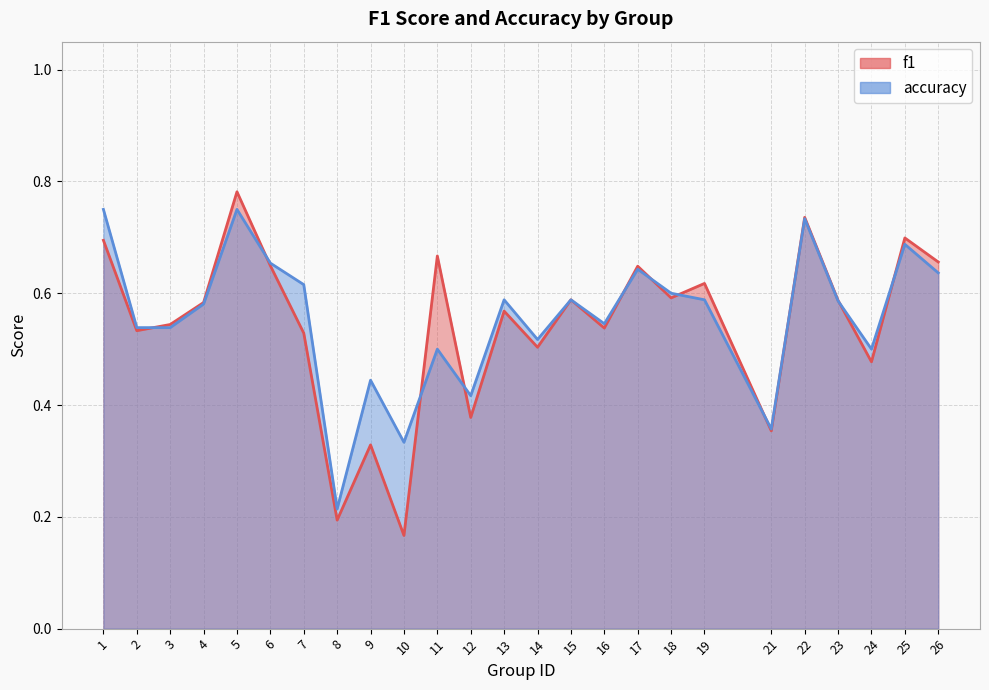

Reading left to right, transcribe all the data shown in this chart.

f1: 1=0.7	2=0.5	3=0.5	4=0.6	5=0.8	6=0.6	7=0.5	8=0.2	9=0.3	10=0.2	11=0.7	12=0.4	13=0.6	14=0.5	15=0.6	16=0.5	17=0.6	18=0.6	19=0.6	21=0.4	22=0.7	23=0.6	24=0.5	25=0.7	26=0.7
accuracy: 1=0.8	2=0.5	3=0.5	4=0.6	5=0.8	6=0.7	7=0.6	8=0.2	9=0.4	10=0.3	11=0.5	12=0.4	13=0.6	14=0.5	15=0.6	16=0.5	17=0.6	18=0.6	19=0.6	21=0.4	22=0.7	23=0.6	24=0.5	25=0.7	26=0.6